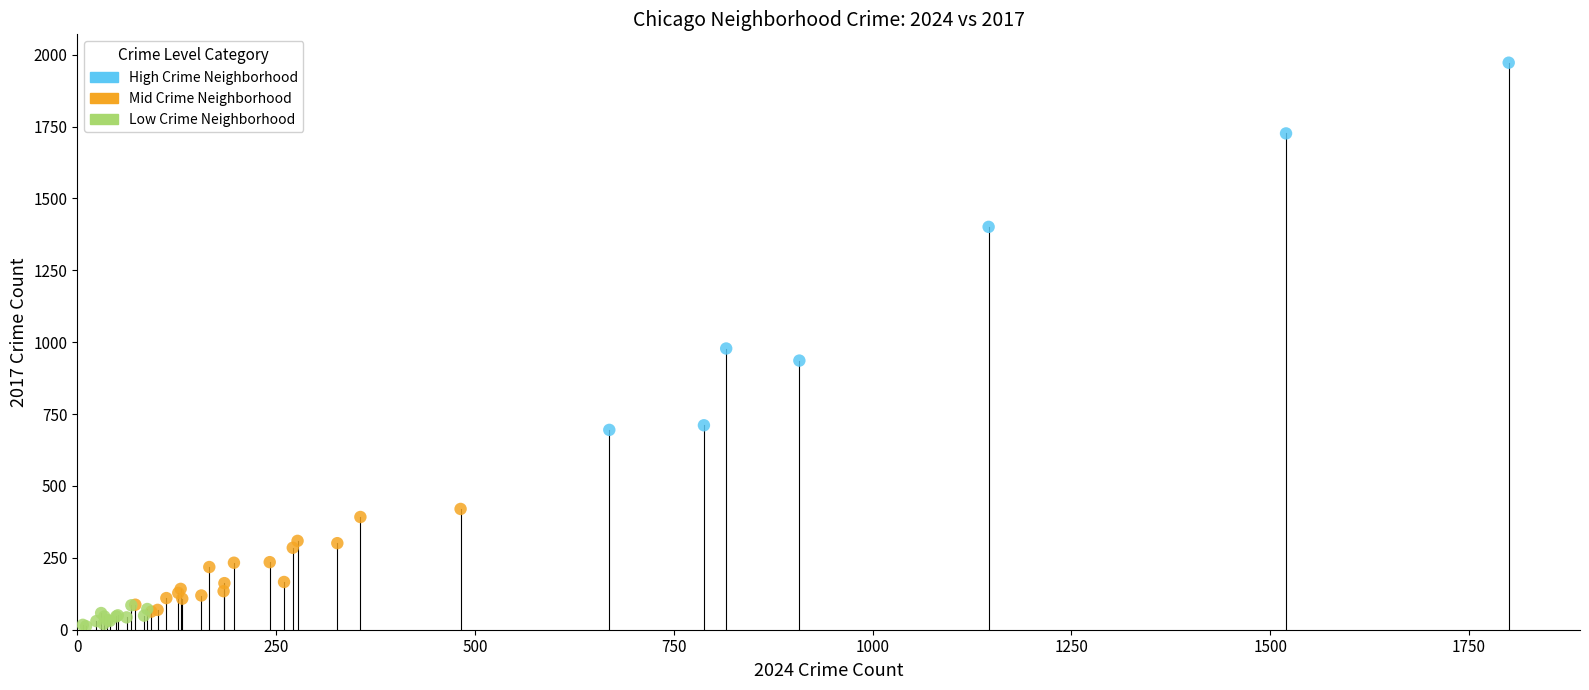

Which series reaches the maximum Y coordinate?

High Crime Neighborhood